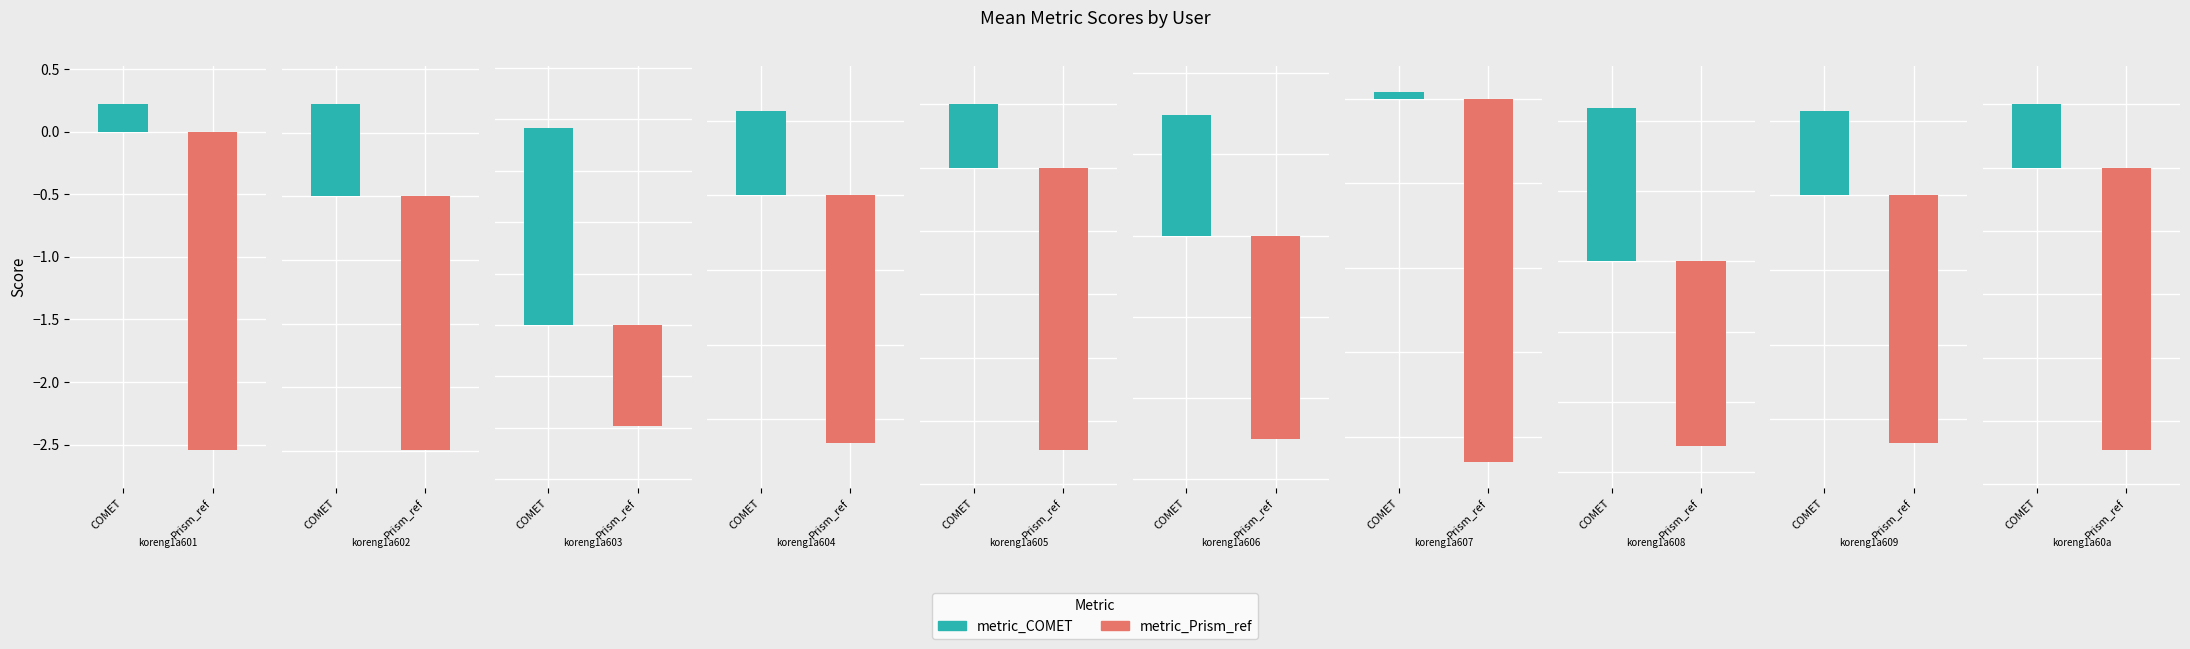

Where does the metric_Prism_ref series first go above -1?

koreng1a603